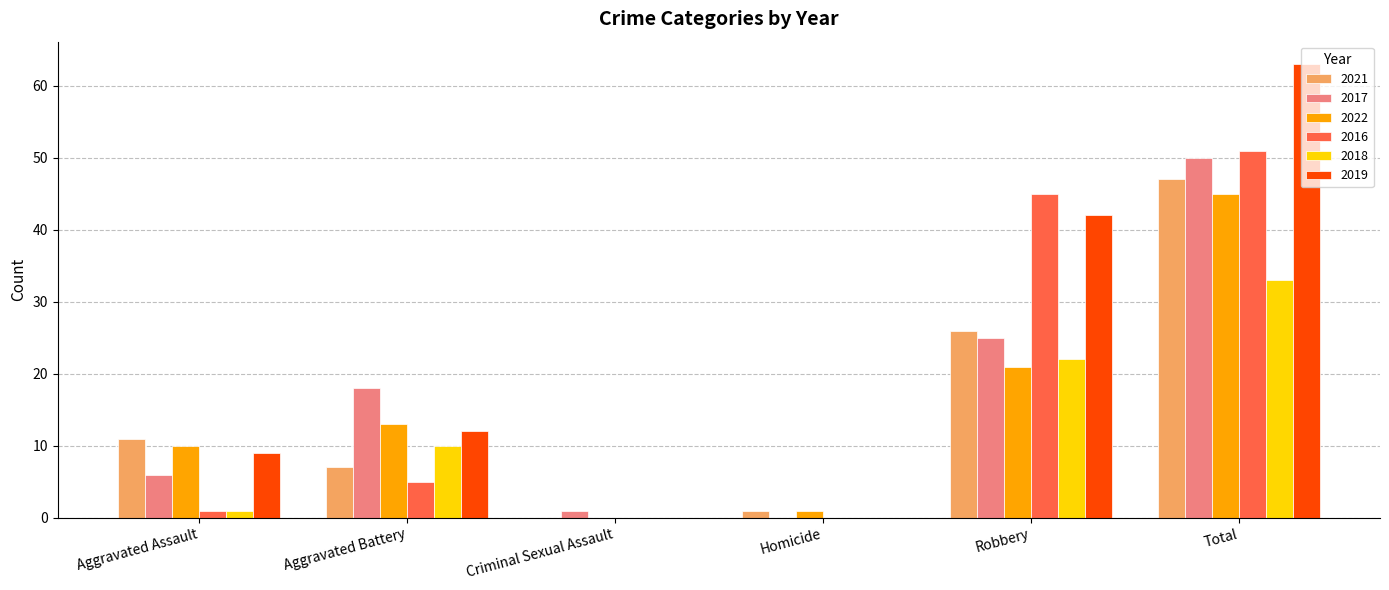

Which series has the largest total across all categories?

2019